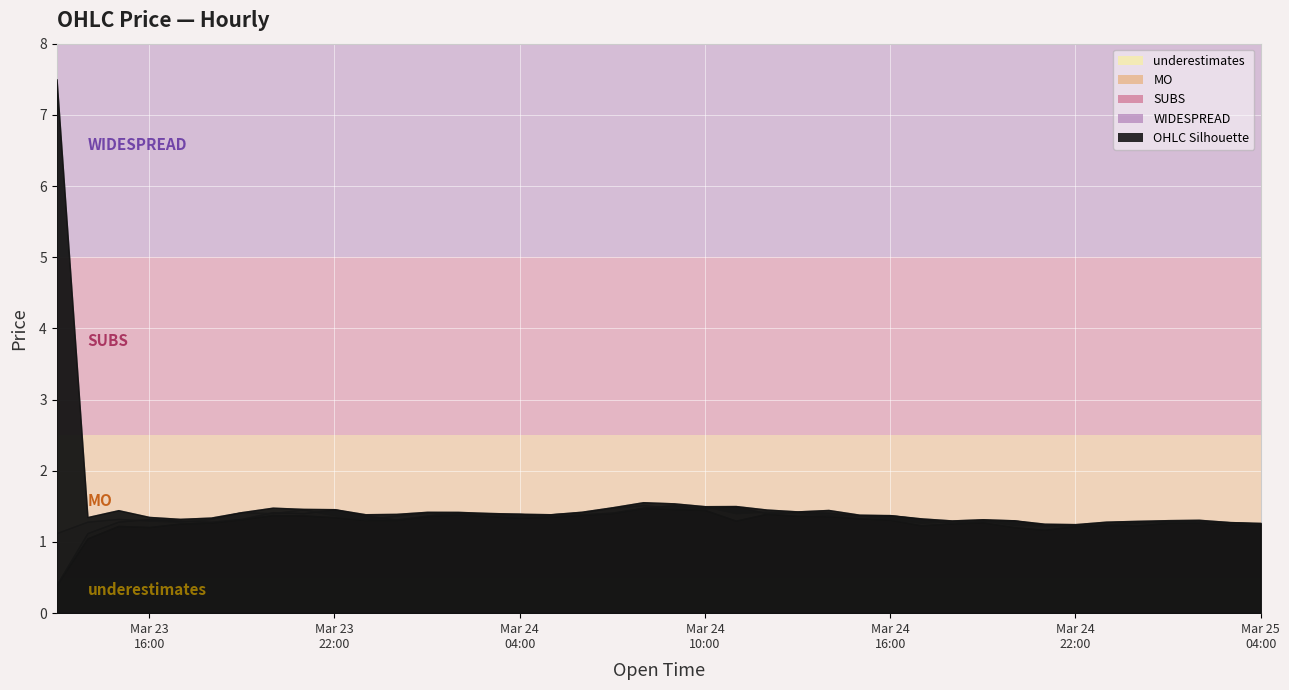

Is the value of Open at 2023-03-23 21:00 greater than the value of Close at 2023-03-23 22:00?

Yes